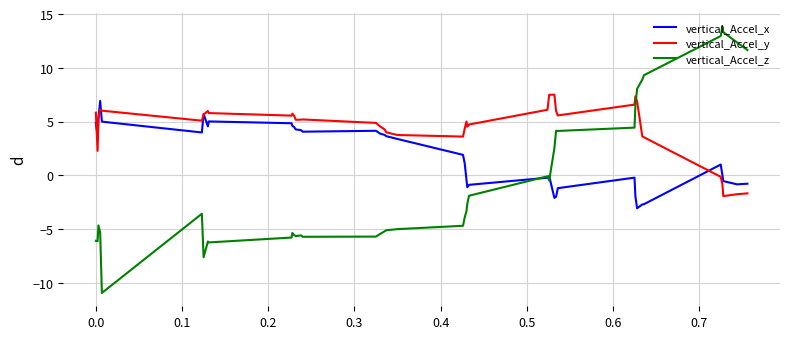

Which series has the largest range (max minus min)?

vertical_Accel_z